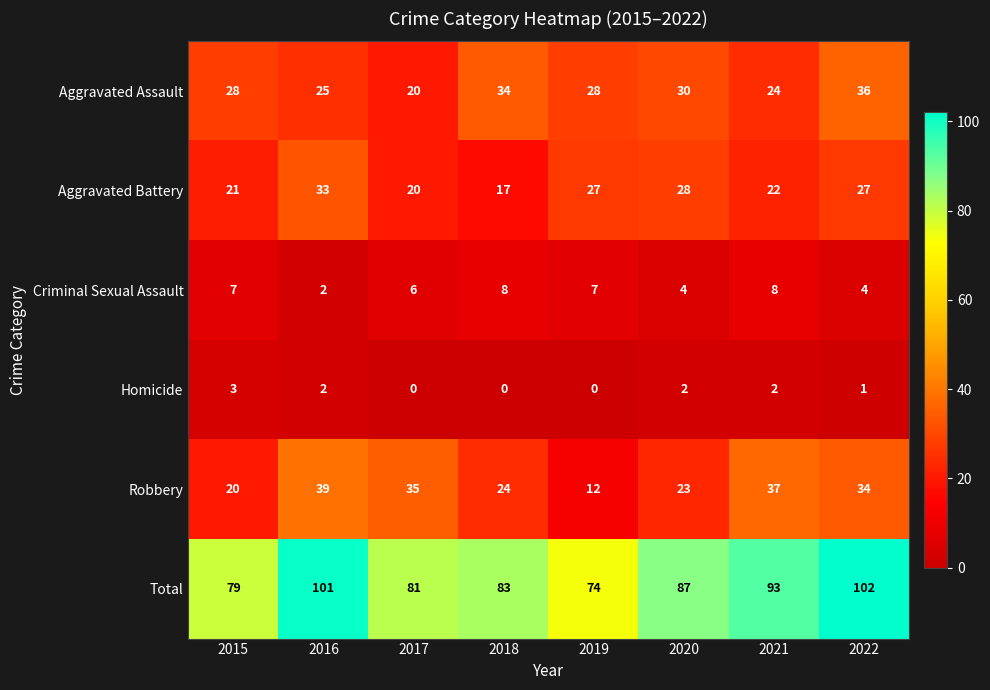

At how many categories does at least one series exceed 86?

4